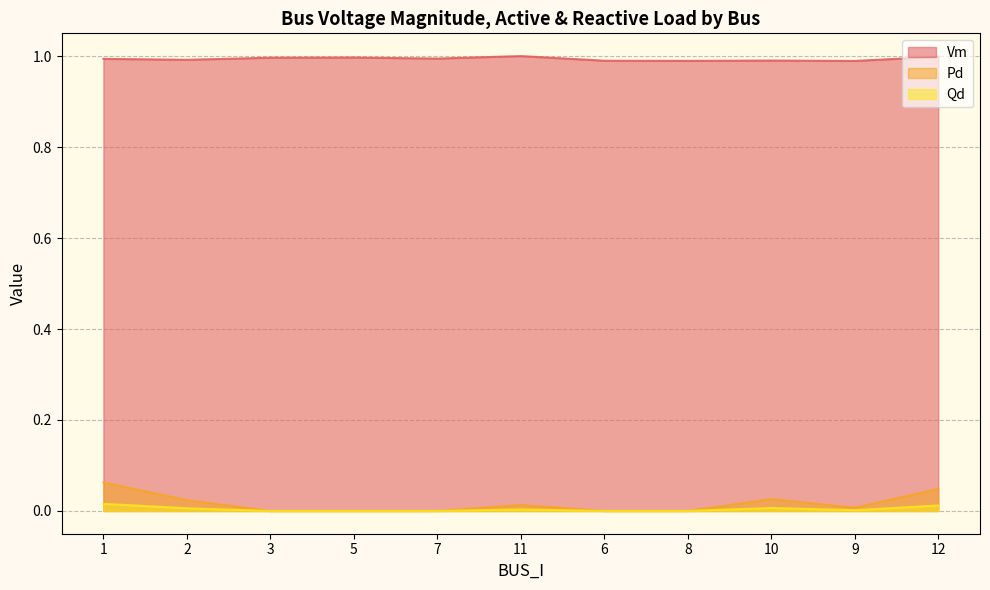

Reading right to left, list all the values displayed in this chart.

Vm: 1.0	1.0	1.0	1.0	1.0	1.0	1.0	1.0	1.0	1.0	1.0
Pd: 0.0	0.0	0.0	0.0	0.0	0.0	0.0	0.0	0.0	0.0	0.1
Qd: 0.0	0.0	0.0	0.0	0.0	0.0	0.0	0.0	0.0	0.0	0.0